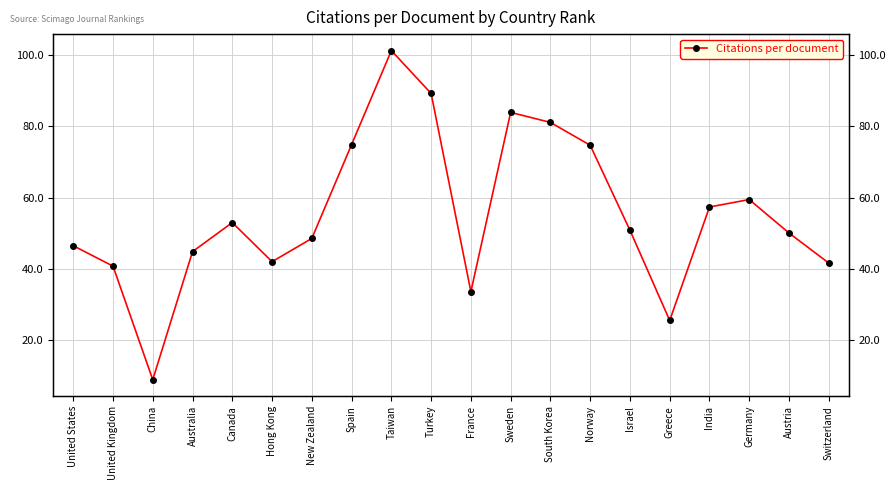

Reading left to right, extract all data points from this chart.

United States=46.5	United Kingdom=40.8	China=8.8	Australia=44.8	Canada=53.0	Hong Kong=42.0	New Zealand=48.5	Spain=74.9	Taiwan=101.3	Turkey=89.2	France=33.6	Sweden=83.9	South Korea=81.1	Norway=74.7	Israel=50.8	Greece=25.5	India=57.4	Germany=59.5	Austria=50.0	Switzerland=41.6